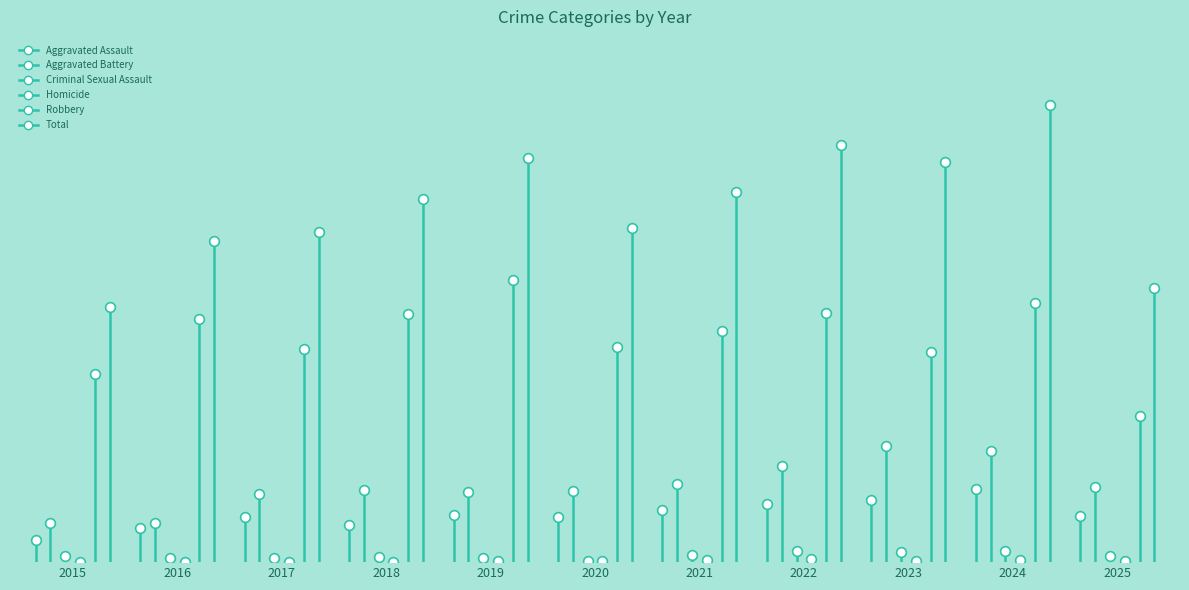

At which label is Criminal Sexual Assault closest to 13?

2015